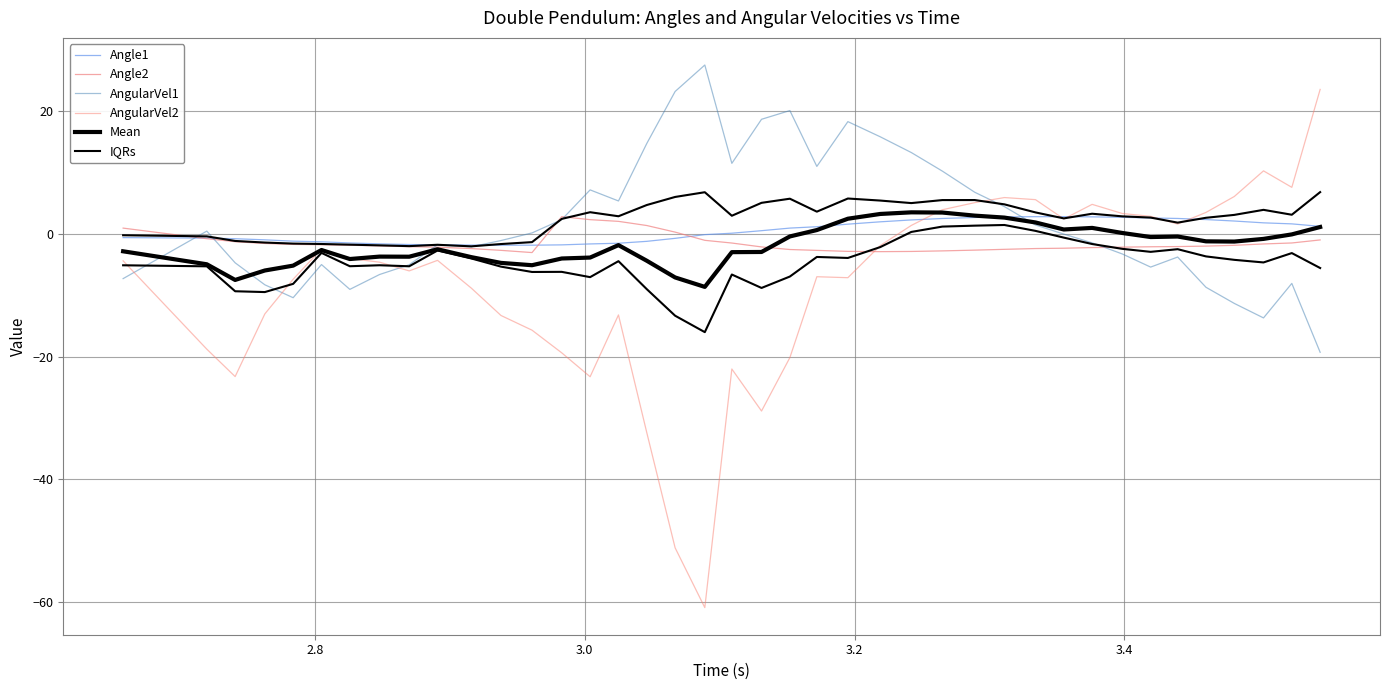

What is the value of the Angle2 point at the 25th from the left?

-2.9